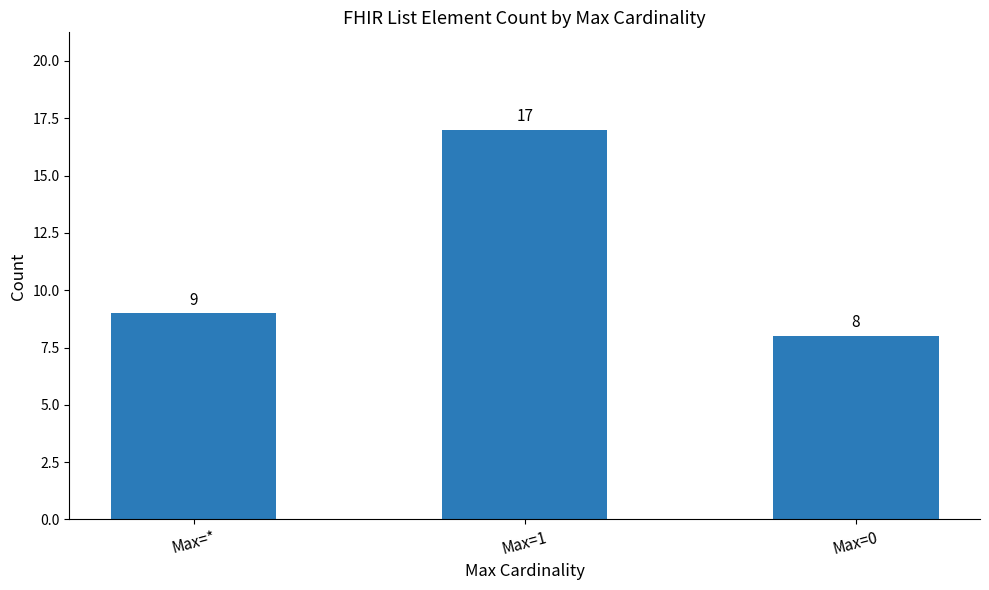

How many series are shown in this chart?

1